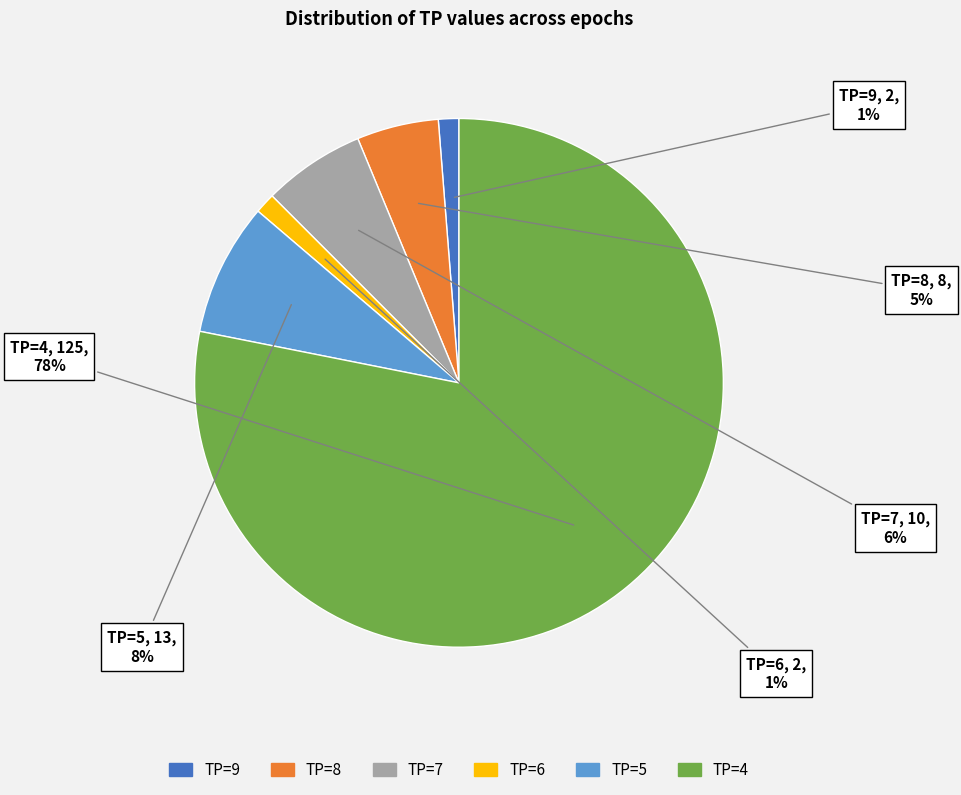

Which slice is the largest?

TP=4